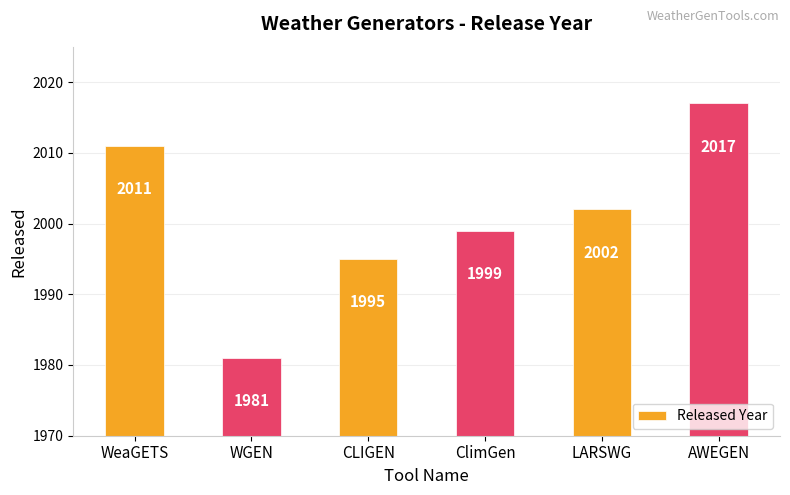

List the labels in order of value, smallest first.

WGEN, CLIGEN, ClimGen, LARSWG, WeaGETS, AWEGEN